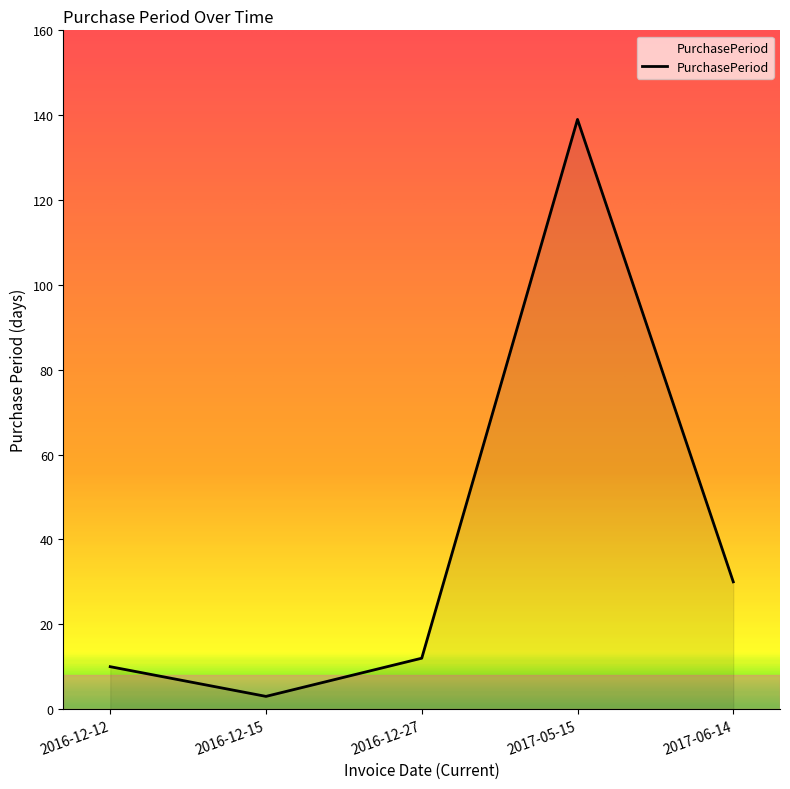

Count the number of categories in the chart.

5